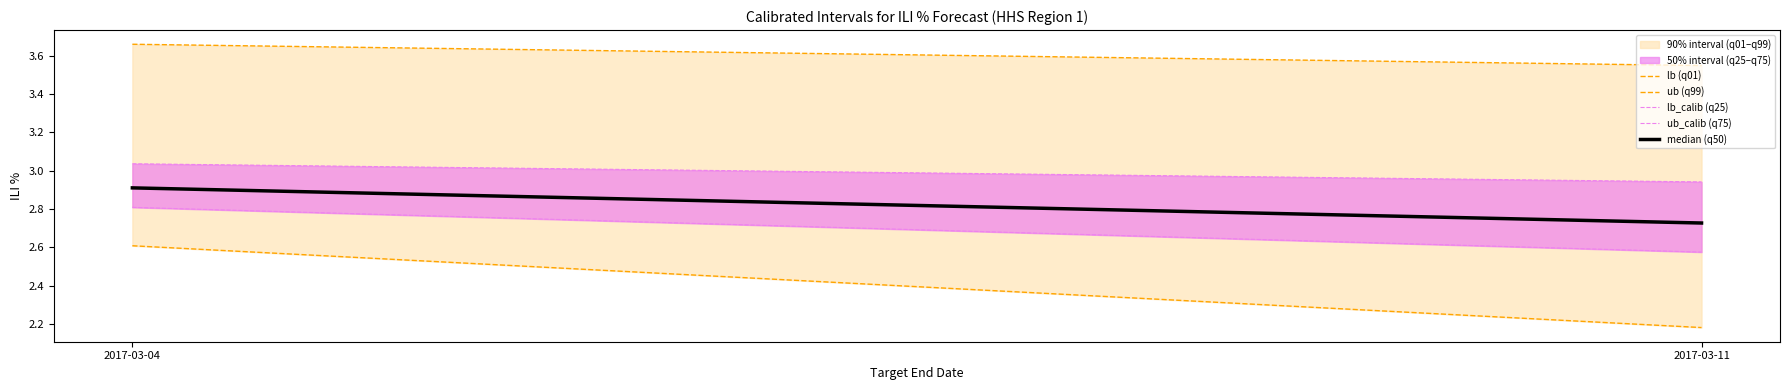

Where is lb_calib (q25) nearest to the value 2?

2017-03-11